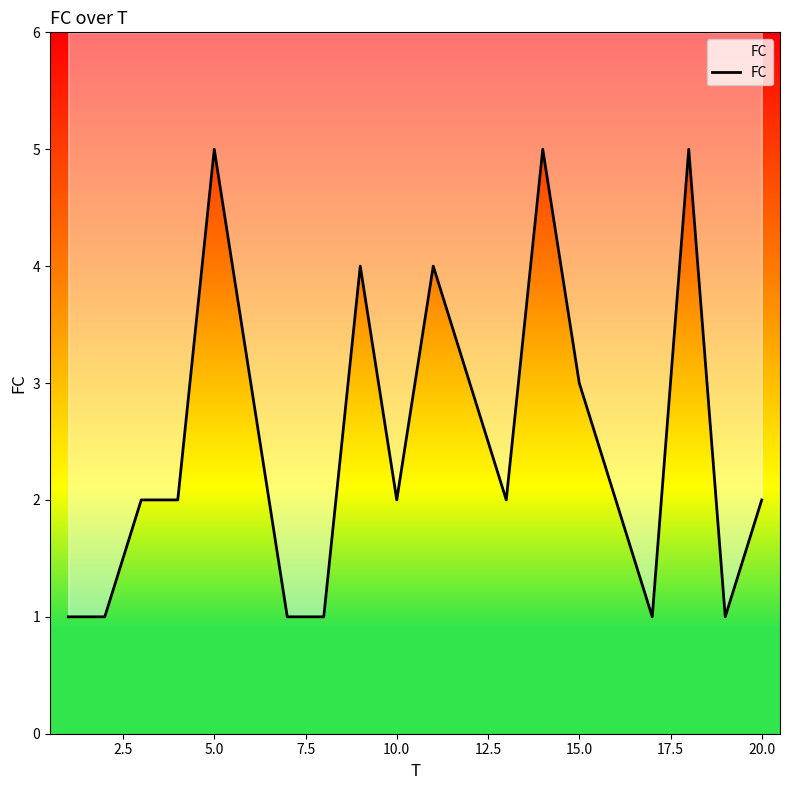

How many series are shown in this chart?

1